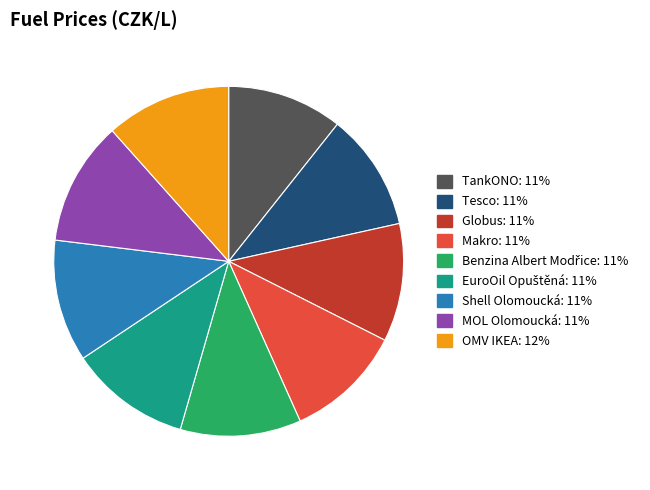

True or false: Globus accounts for 11% of the total.

True